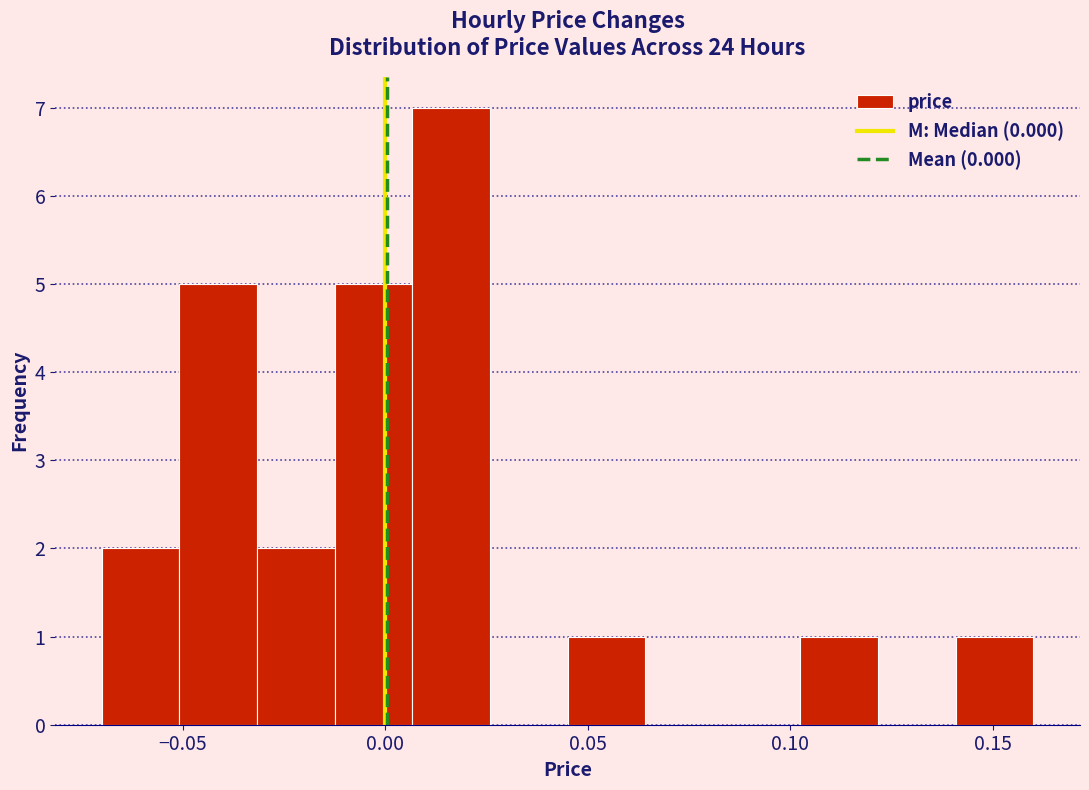

Read against the x-axis, roughly where is the centre of the tallest bar?

0.015